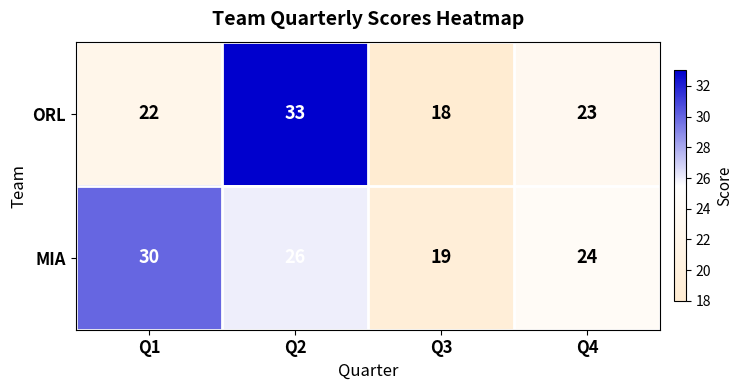

What is the difference between the second highest and minimum values in the MIA series?

7